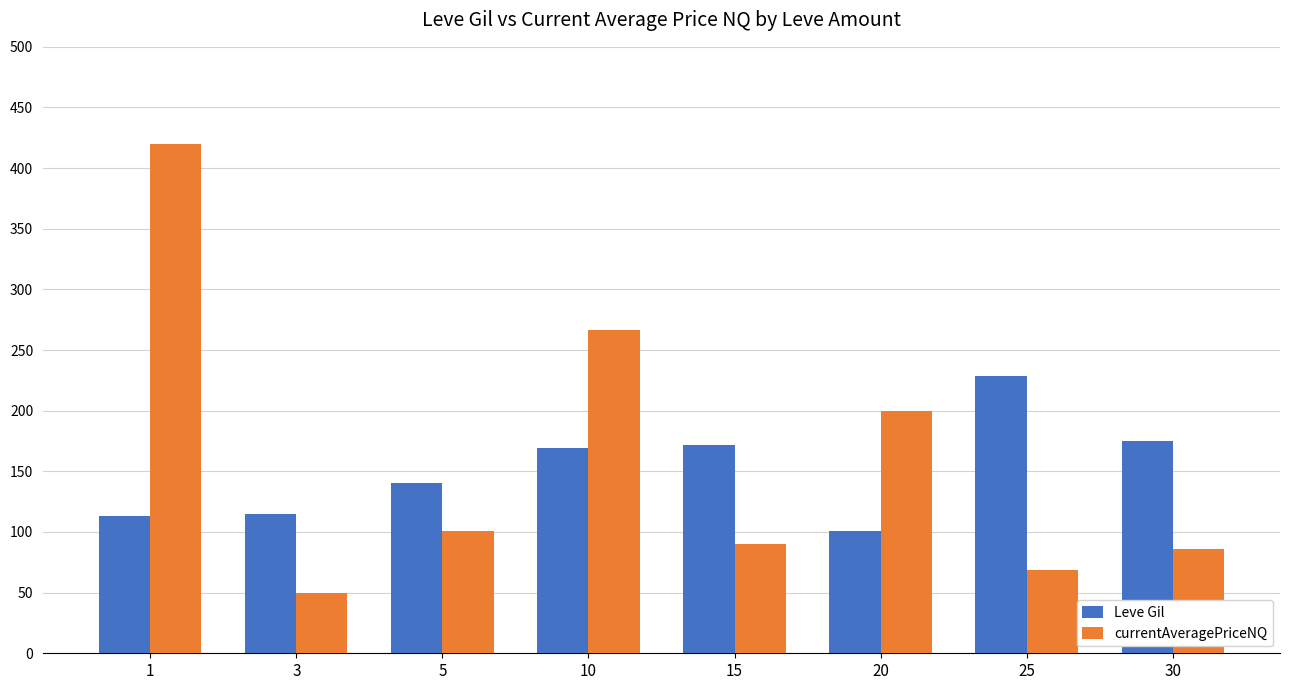

Reading left to right, extract all data points from this chart.

Leve Gil: 113.0	115.0	140.0	169.0	172.0	101.0	229.0	175.0
currentAveragePriceNQ: 420.0	49.8	100.8	266.5	90.0	200.0	69.1	86.2